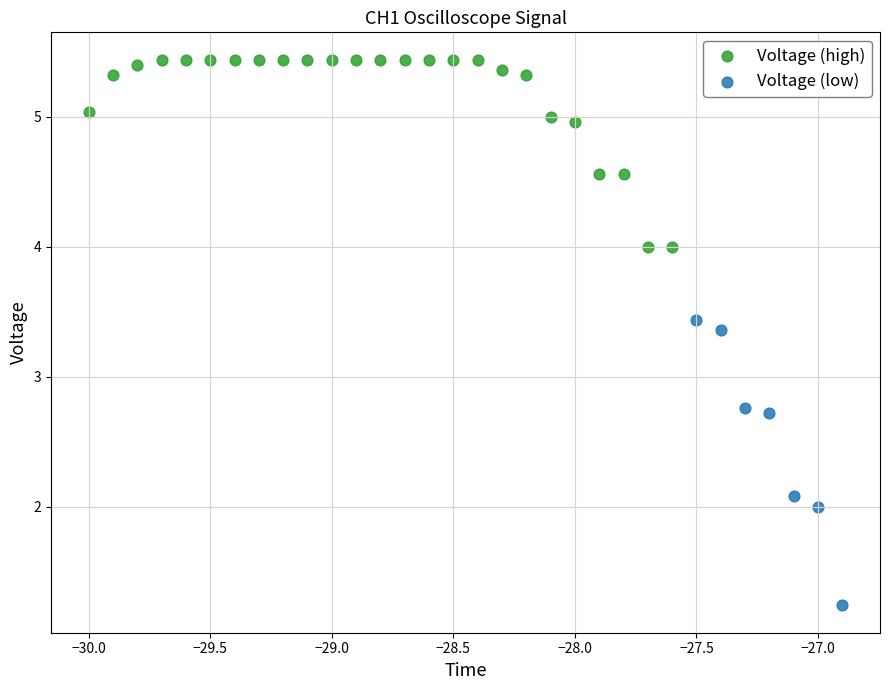

Which series contains the lowest Y value?

Voltage (low)